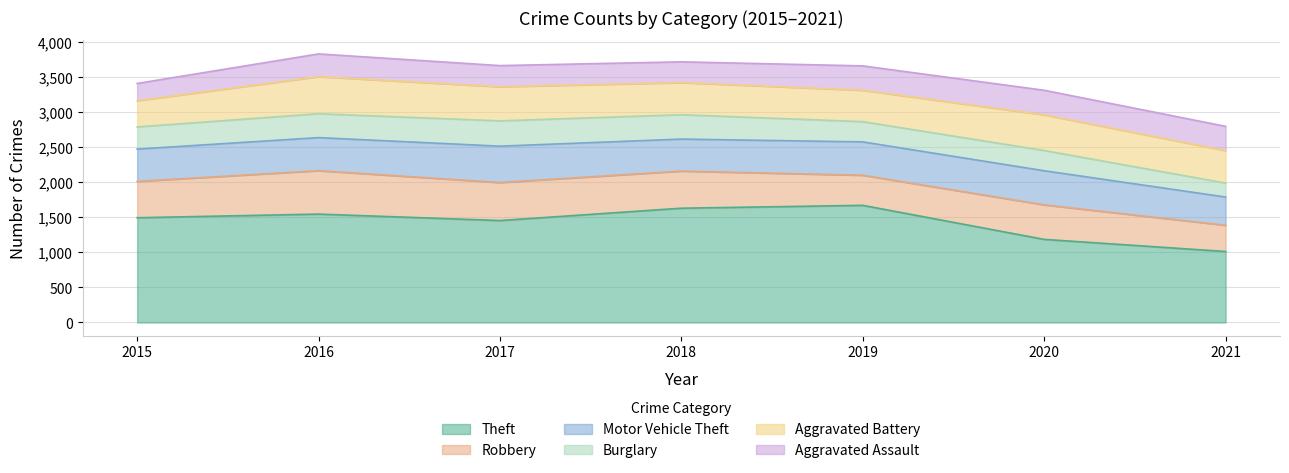

Which category has the highest value in the Robbery series?

2016